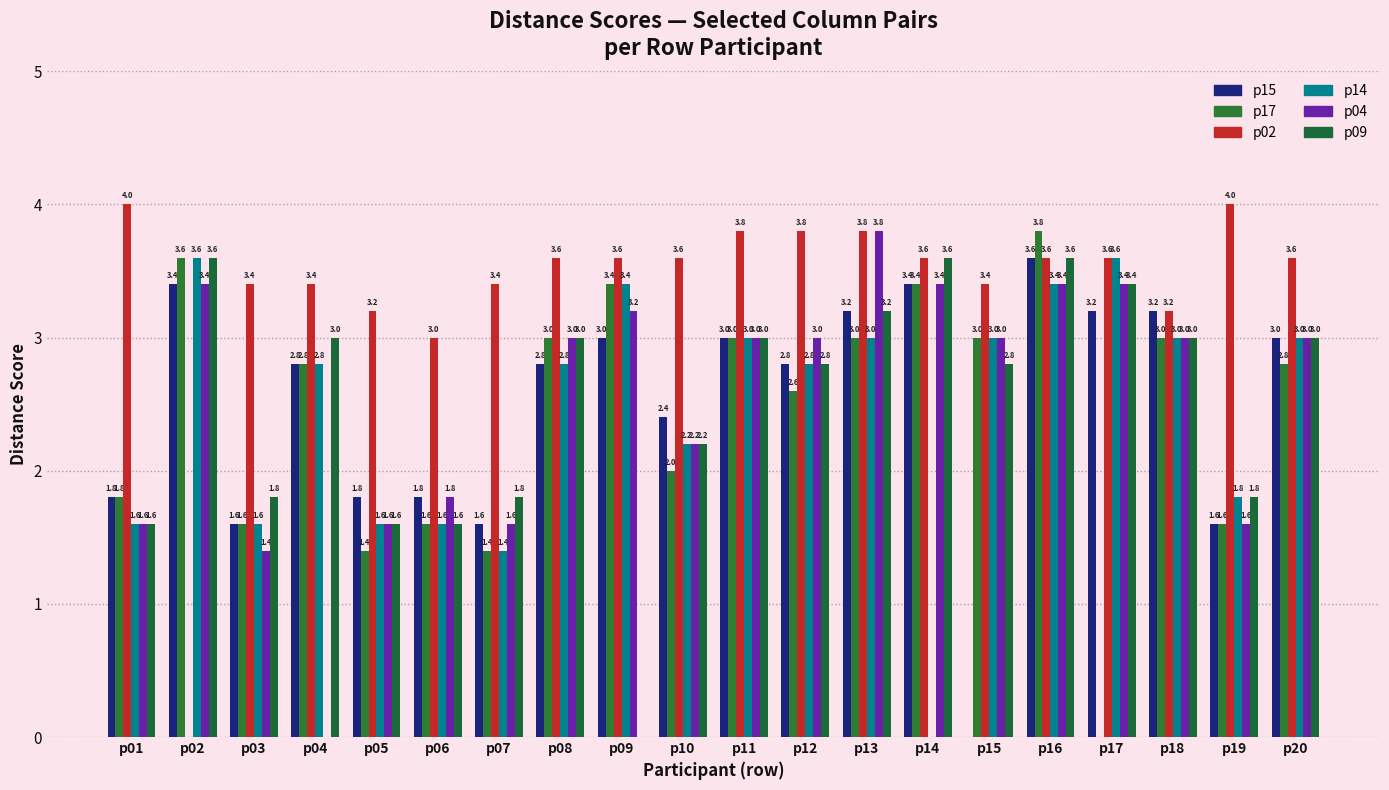

Reading left to right, list all the values displayed in this chart.

p15: 1.8	3.4	1.6	2.8	1.8	1.8	1.6	2.8	3.0	2.4	3.0	2.8	3.2	3.4	0.0	3.6	3.2	3.2	1.6	3.0
p17: 1.8	3.6	1.6	2.8	1.4	1.6	1.4	3.0	3.4	2.0	3.0	2.6	3.0	3.4	3.0	3.8	0.0	3.0	1.6	2.8
p02: 4.0	0.0	3.4	3.4	3.2	3.0	3.4	3.6	3.6	3.6	3.8	3.8	3.8	3.6	3.4	3.6	3.6	3.2	4.0	3.6
p14: 1.6	3.6	1.6	2.8	1.6	1.6	1.4	2.8	3.4	2.2	3.0	2.8	3.0	0.0	3.0	3.4	3.6	3.0	1.8	3.0
p04: 1.6	3.4	1.4	0.0	1.6	1.8	1.6	3.0	3.2	2.2	3.0	3.0	3.8	3.4	3.0	3.4	3.4	3.0	1.6	3.0
p09: 1.6	3.6	1.8	3.0	1.6	1.6	1.8	3.0	0.0	2.2	3.0	2.8	3.2	3.6	2.8	3.6	3.4	3.0	1.8	3.0